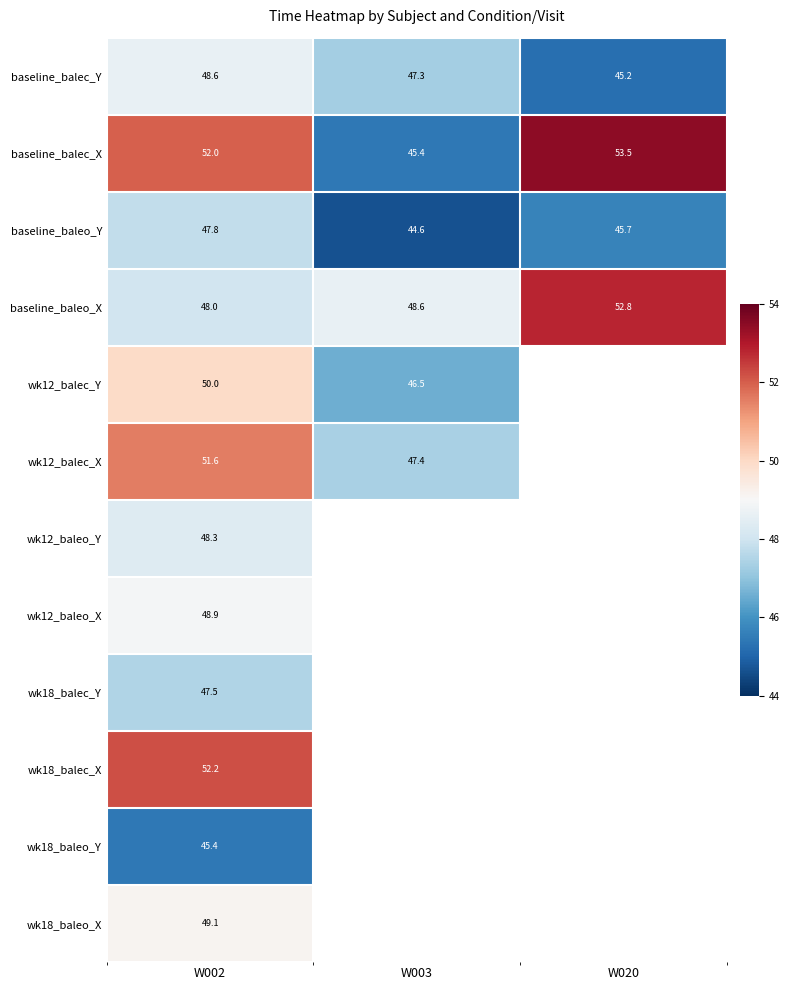

At which label is baseline_balec_X closest to 49?

W002